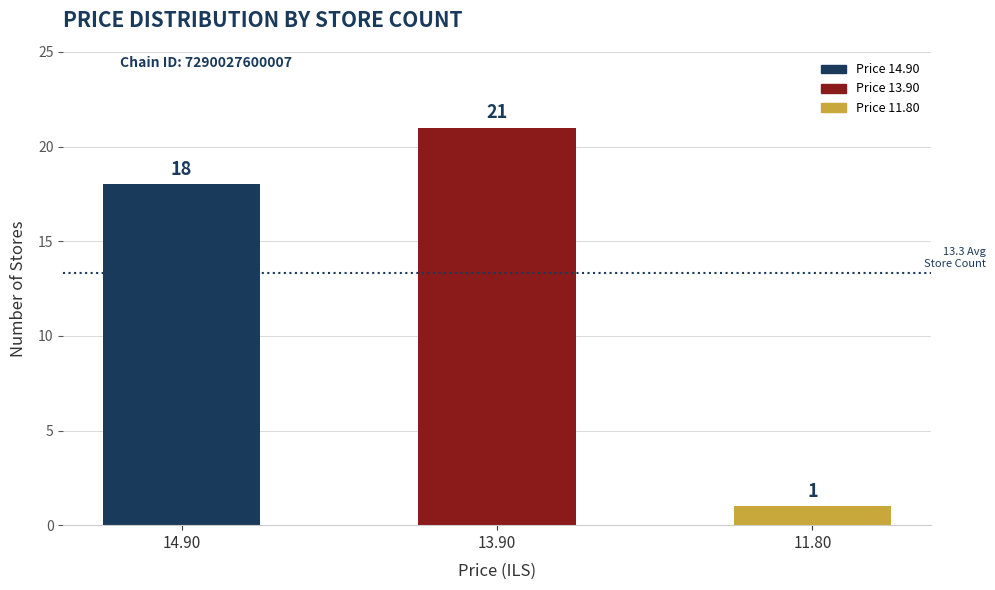

Rank the categories by value from lowest to highest.

11.80, 14.90, 13.90